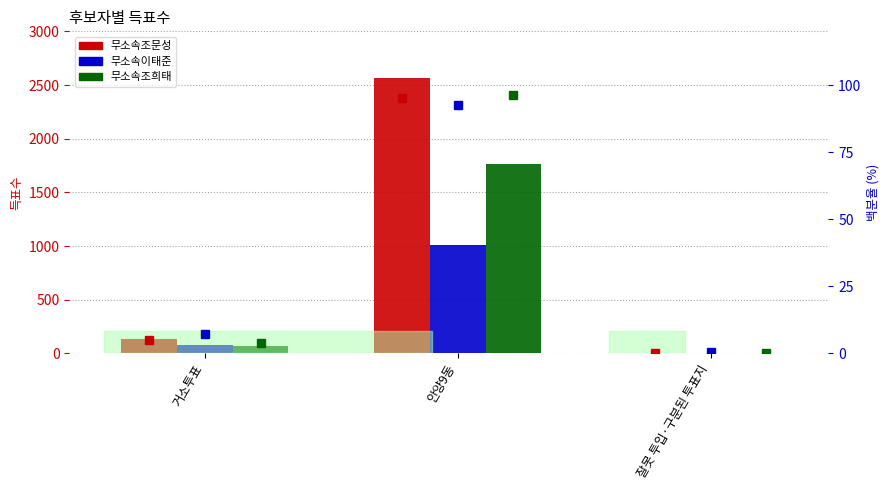

What is the minimum value for 무소속조희태 %?

0.1